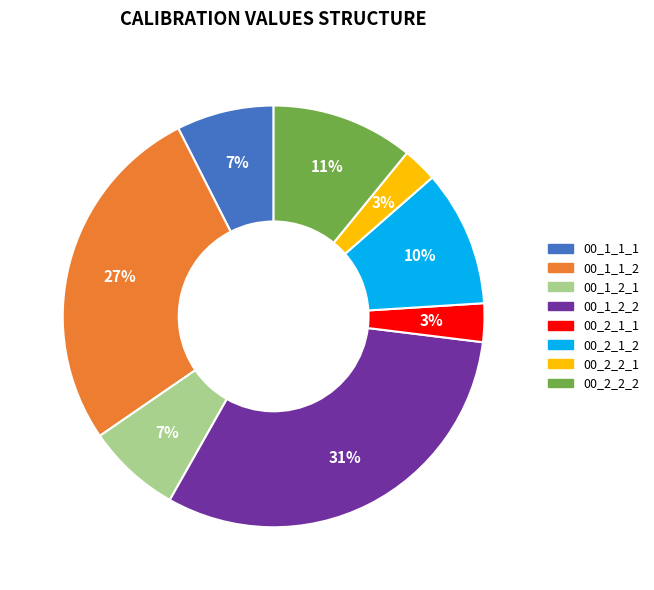

Is it true that 00_1_1_1 is 15% of the pie?

False